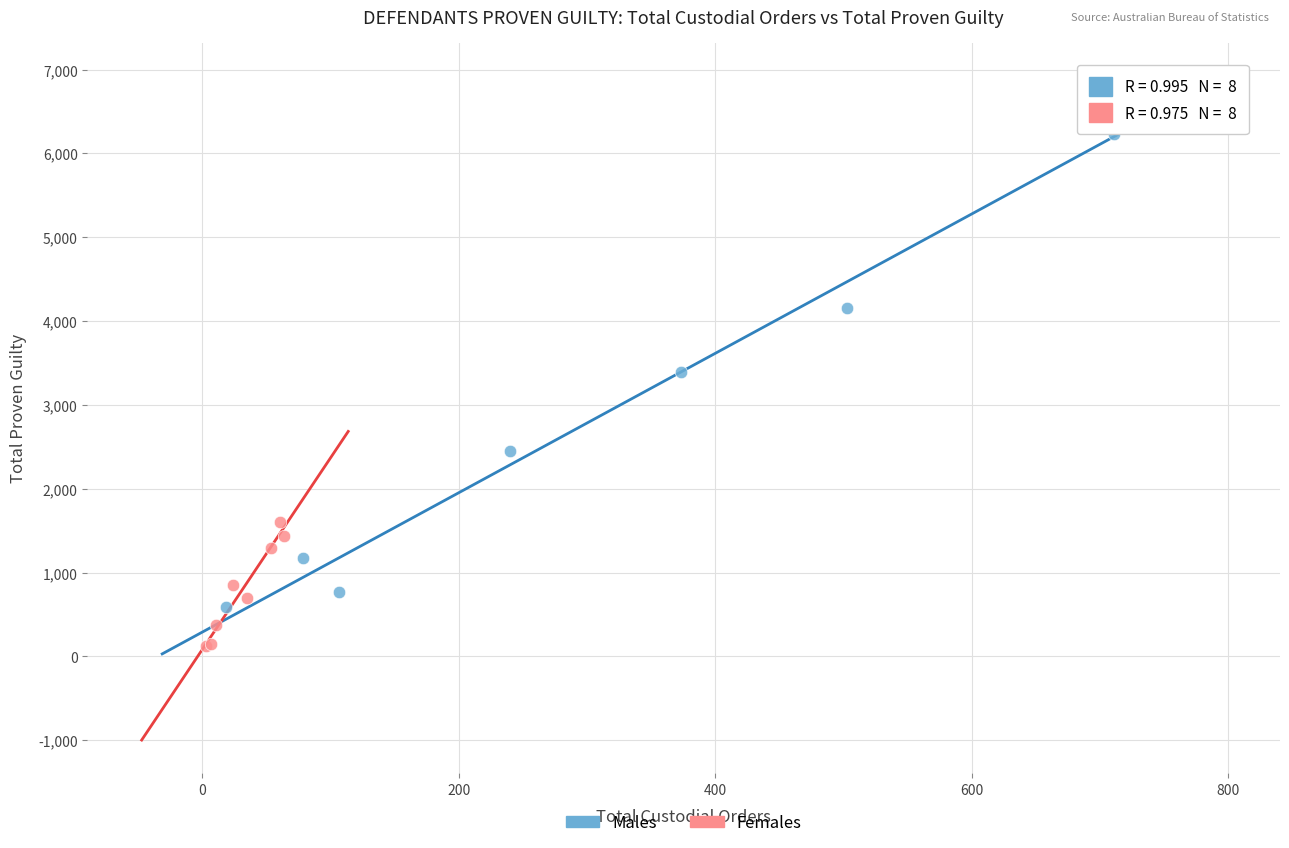

Which series reaches the maximum Y coordinate?

Males